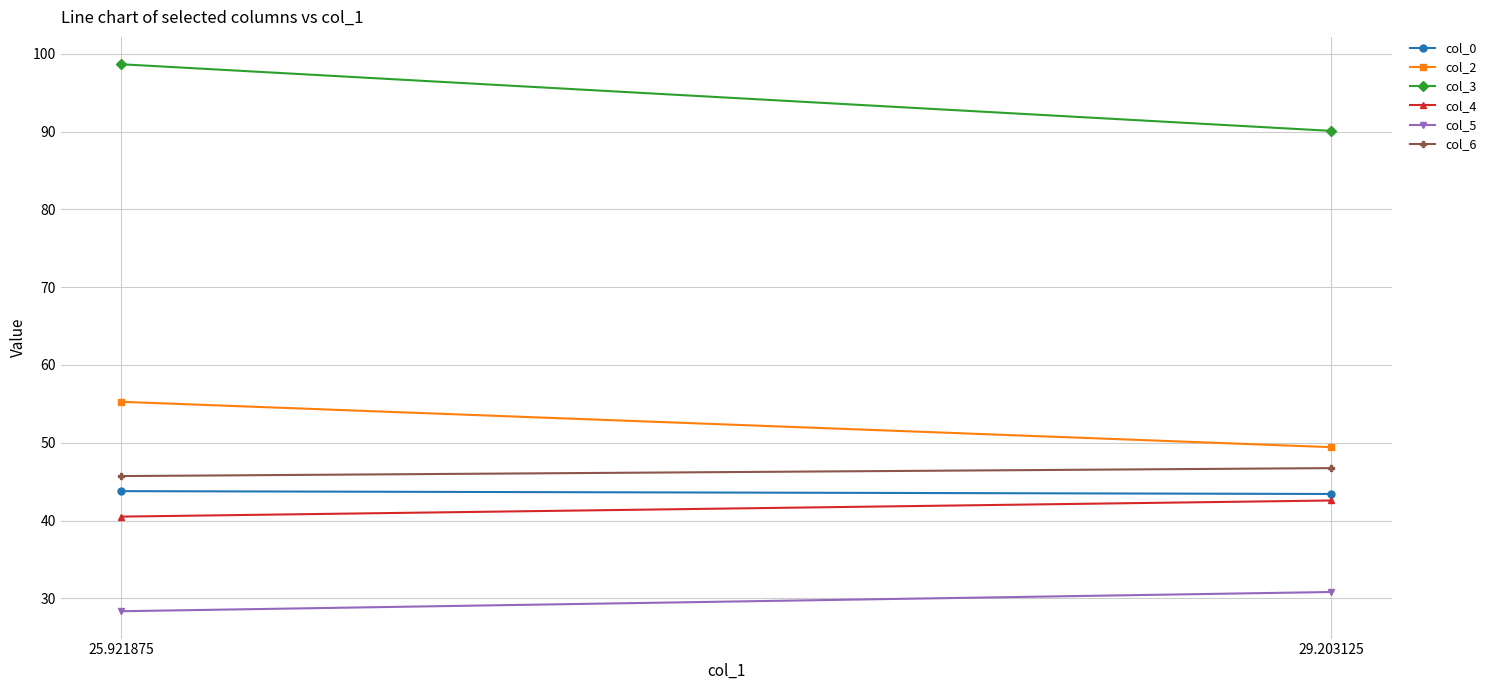

Read the col_0 value at 25.921875.

43.8